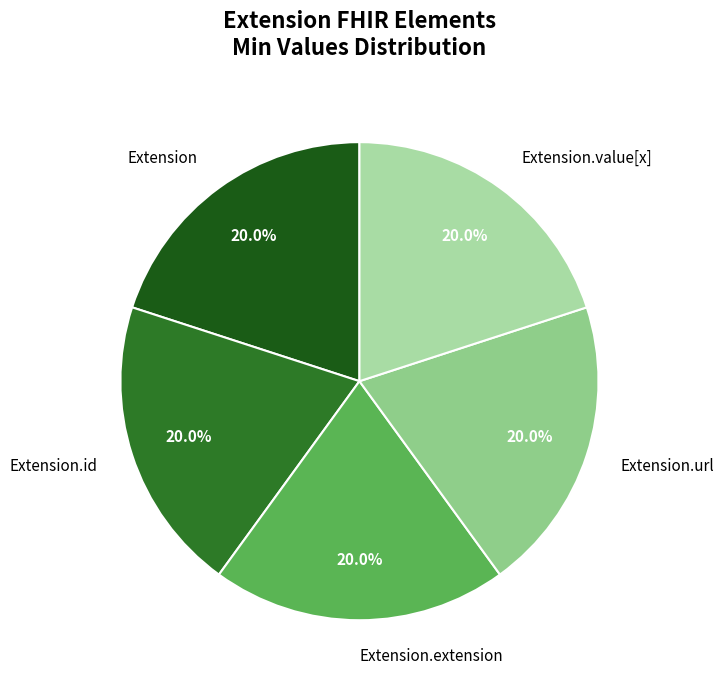

Count the number of slices in the pie.

5